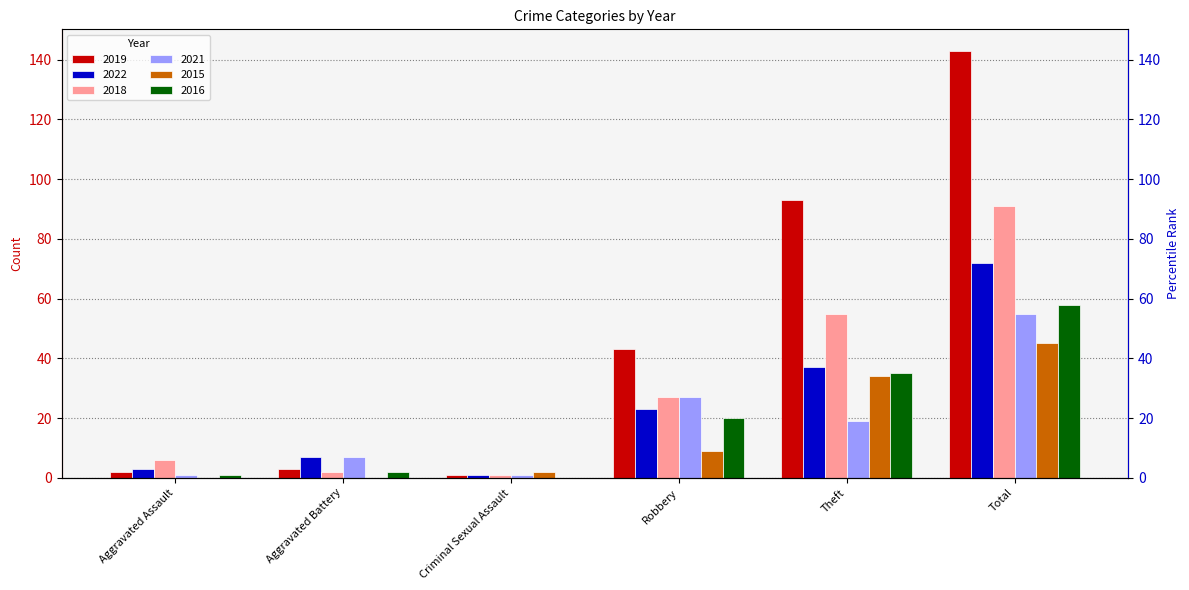

Reading right to left, list all the values displayed in this chart.

2019: 143	93	43	1	3	2
2022: 72	37	23	1	7	3
2018: 91	55	27	1	2	6
2021: 55	19	27	1	7	1
2015: 45	34	9	2	0	0
2016: 58	35	20	0	2	1